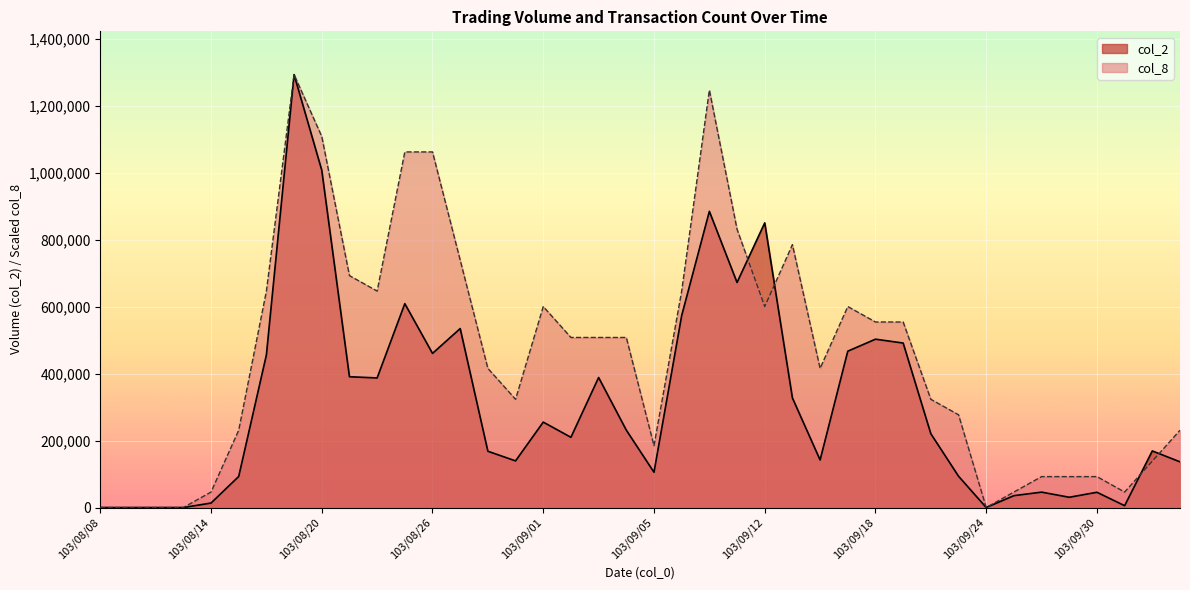

At 103/08/25, list the series in order from smallest to largest.

col_2, col_8